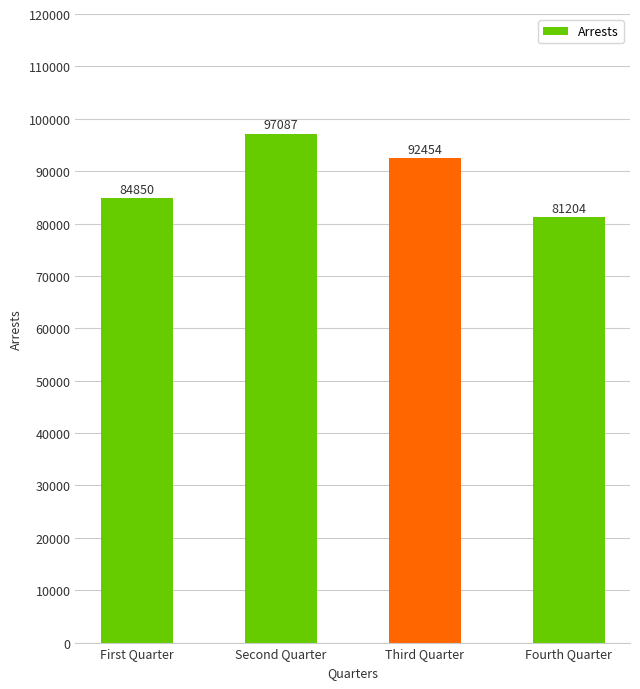

What is the difference between the maximum and minimum values?

15883